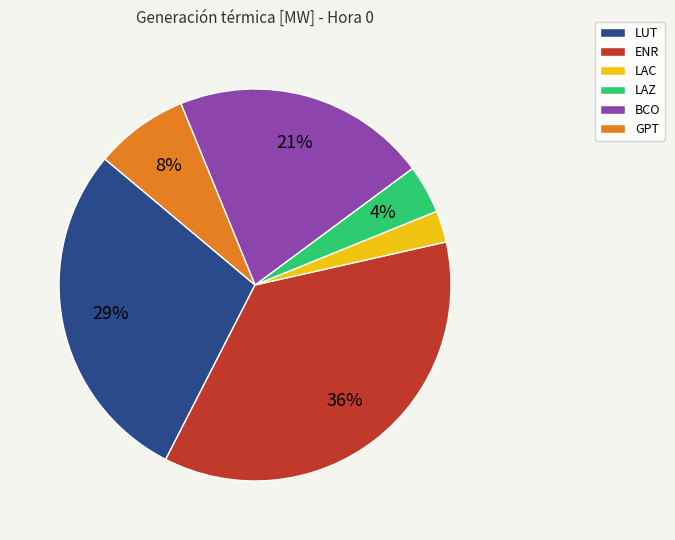

Is there a majority slice in this chart?

No